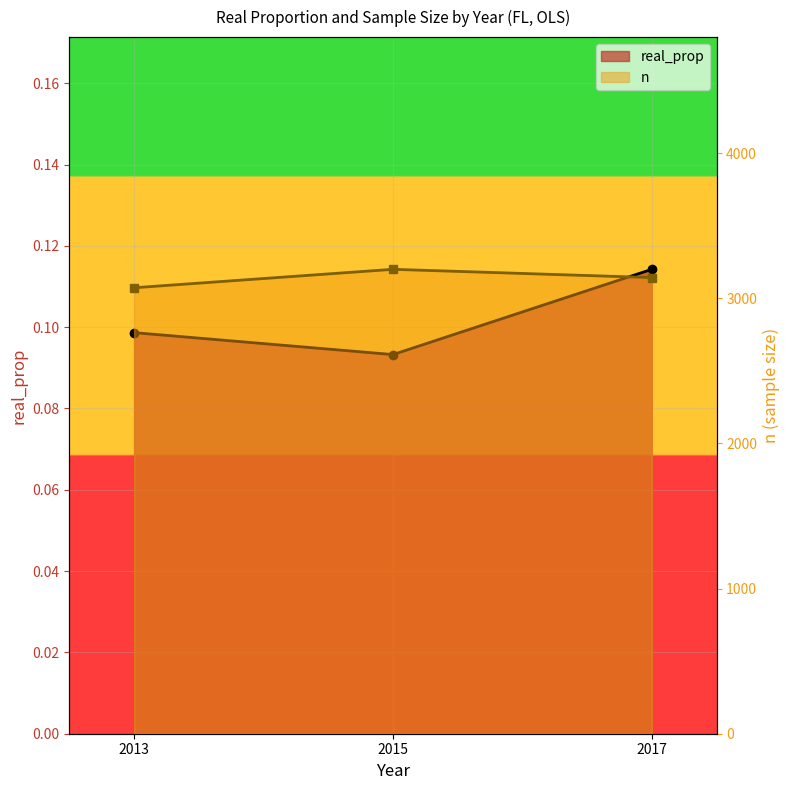

What is the value of the n point at the 3rd from the left?

3142.0